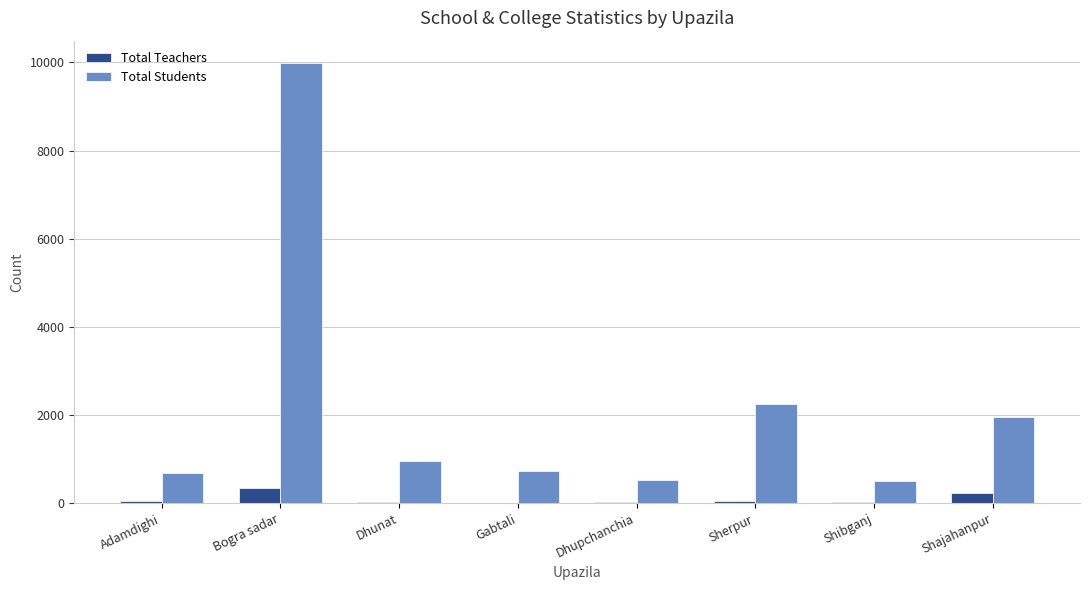

At which category is the sum across all series the highest?

Bogra sadar